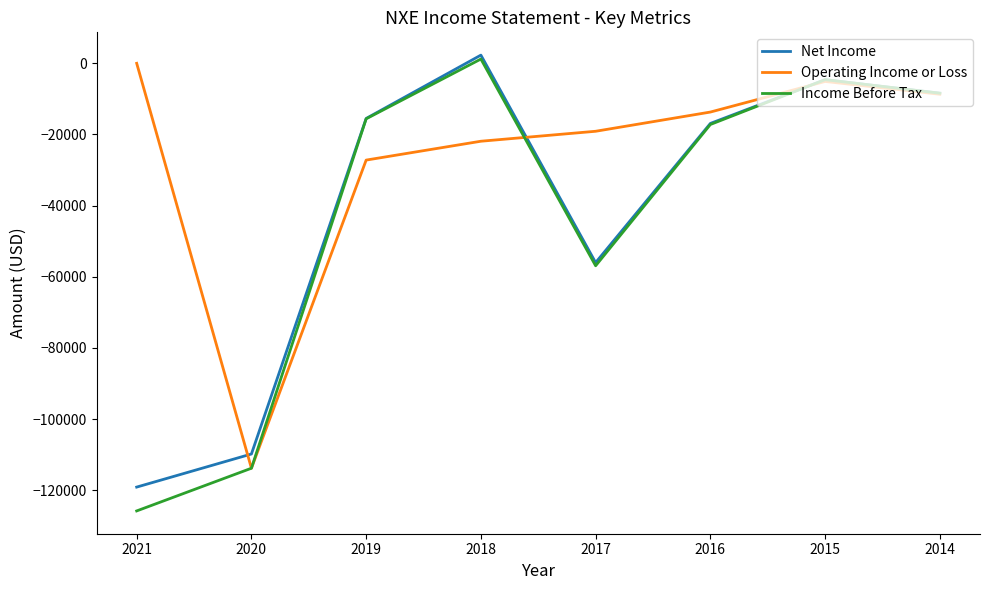

What is the total value across all series at 2016?

-47800